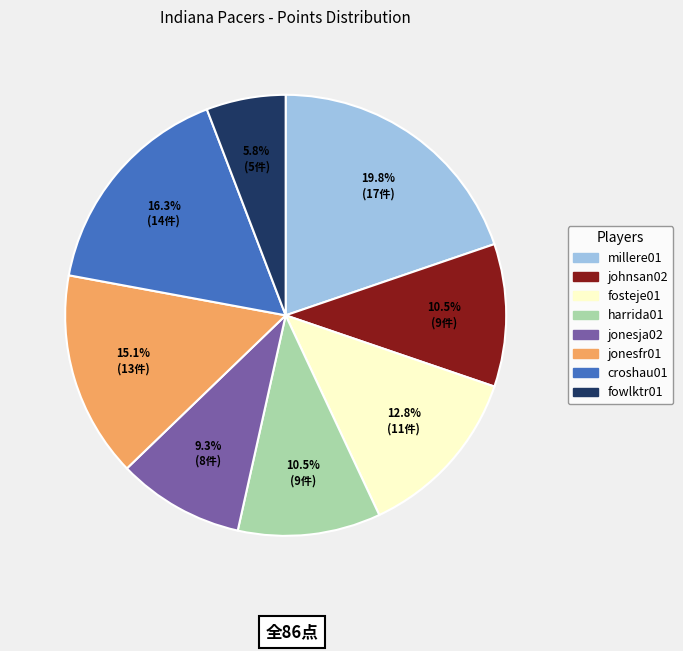

How many segments does this pie chart have?

8